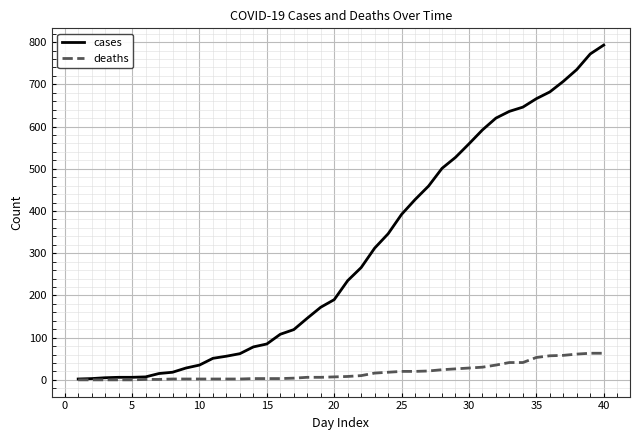

Which series has the largest total across all categories?

cases